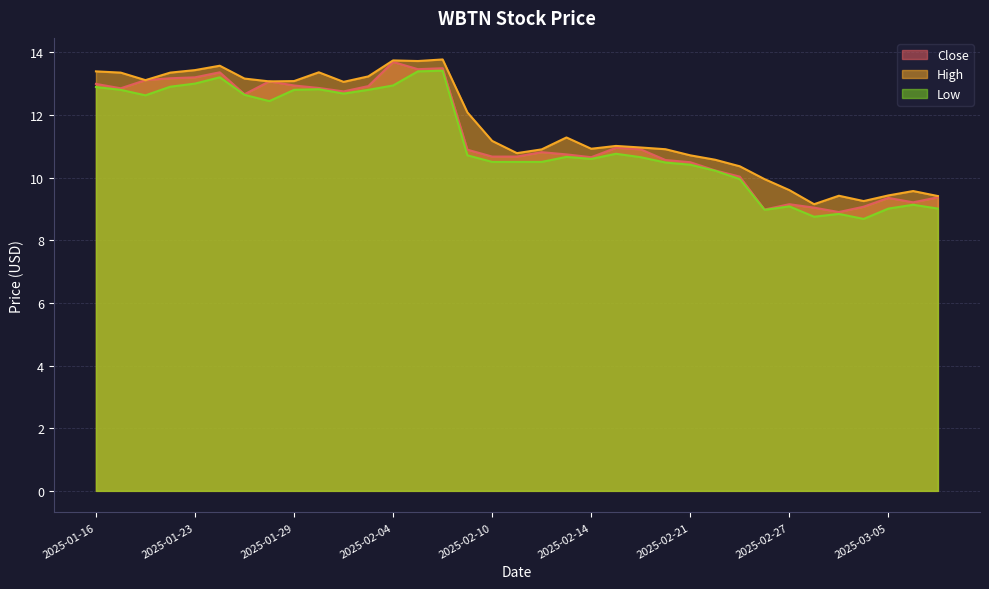

What is the difference between the highest and lowest values at 2025-02-20?

0.4